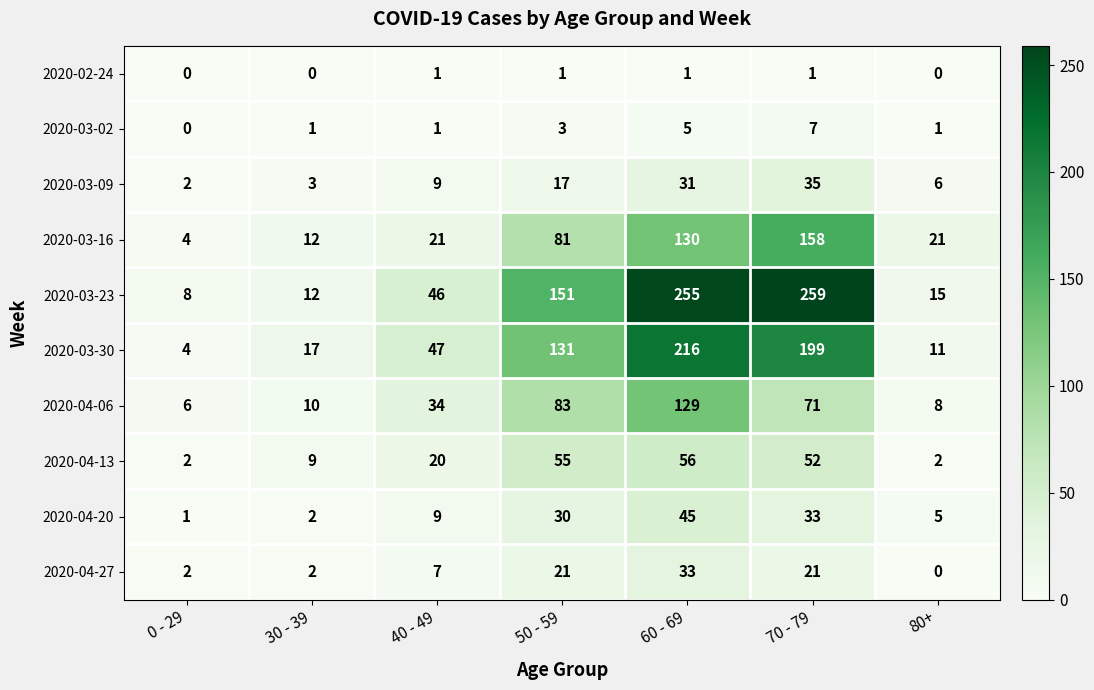

What is the difference between the maximum and minimum values in the 2020-03-30 series?

212